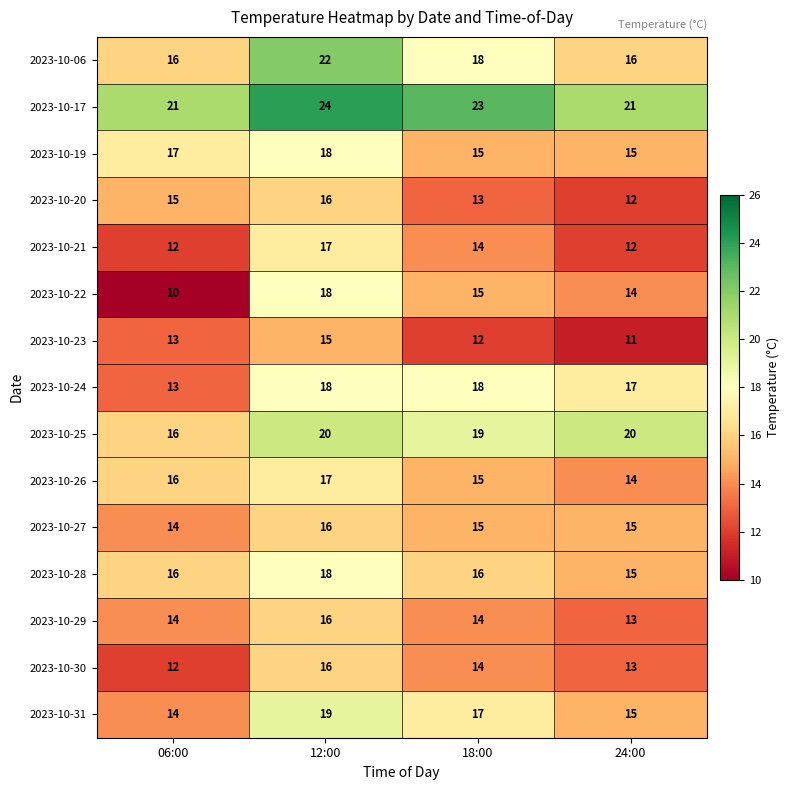

What is the difference between the maximum and minimum values in the 2023-10-28 series?

3